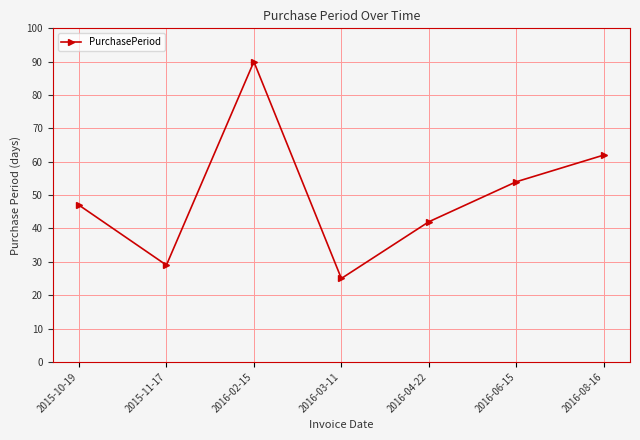

True or false: the data has more than 2 interior local peaks.

False